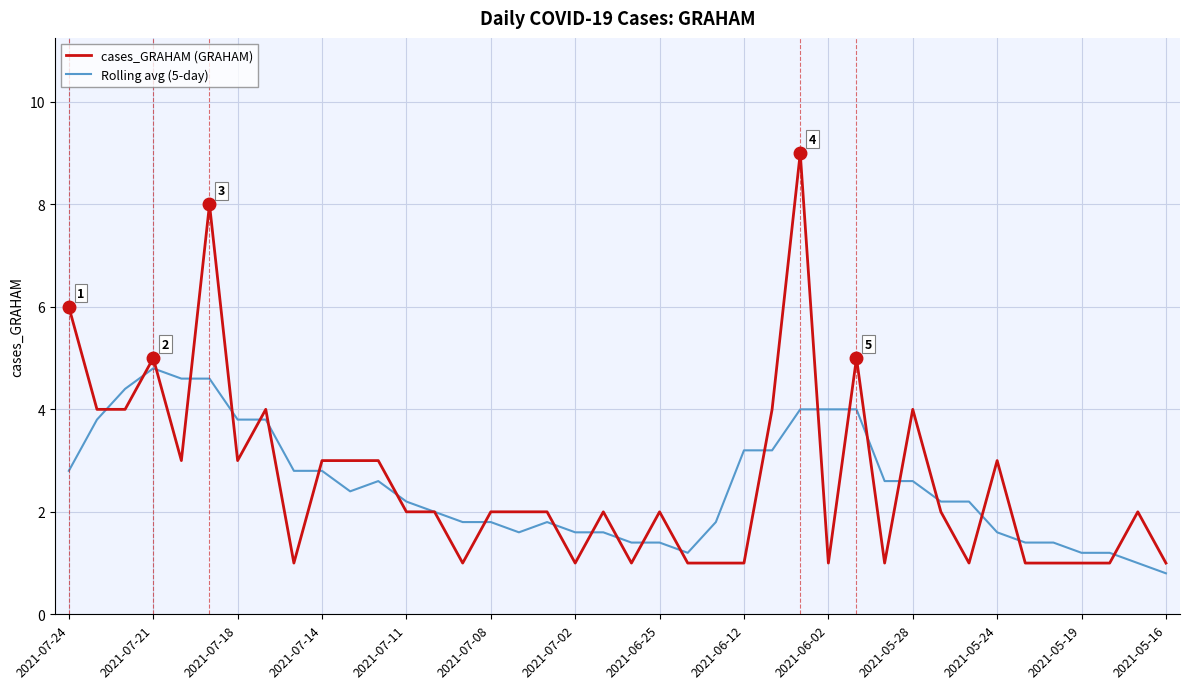

Rank the series by their maximum value, from lowest to highest.

Rolling avg (5-day), cases_GRAHAM (GRAHAM)